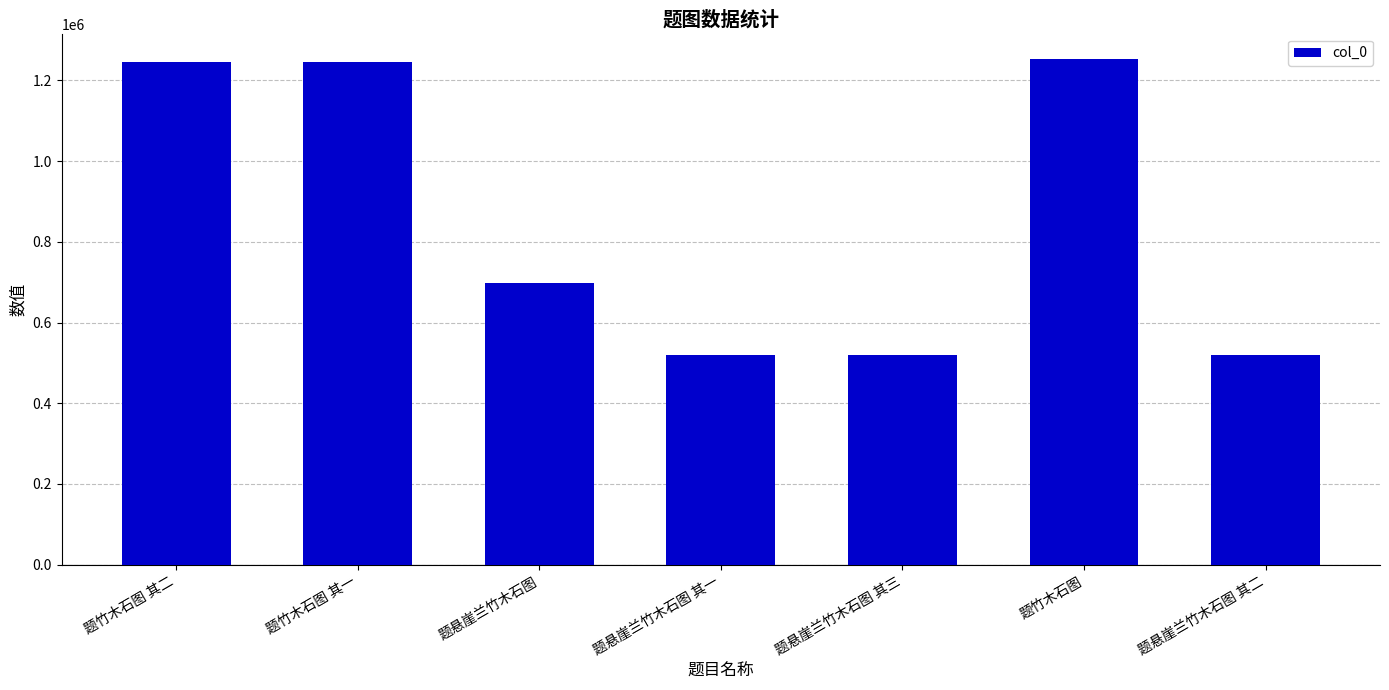

Count the number of categories in the chart.

7